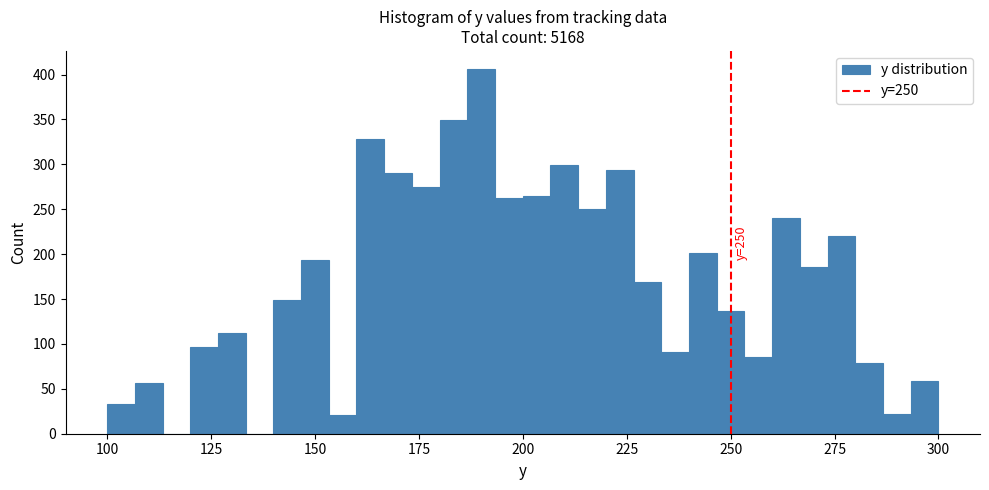

Read against the x-axis, roughly where is the centre of the tallest bar?

190